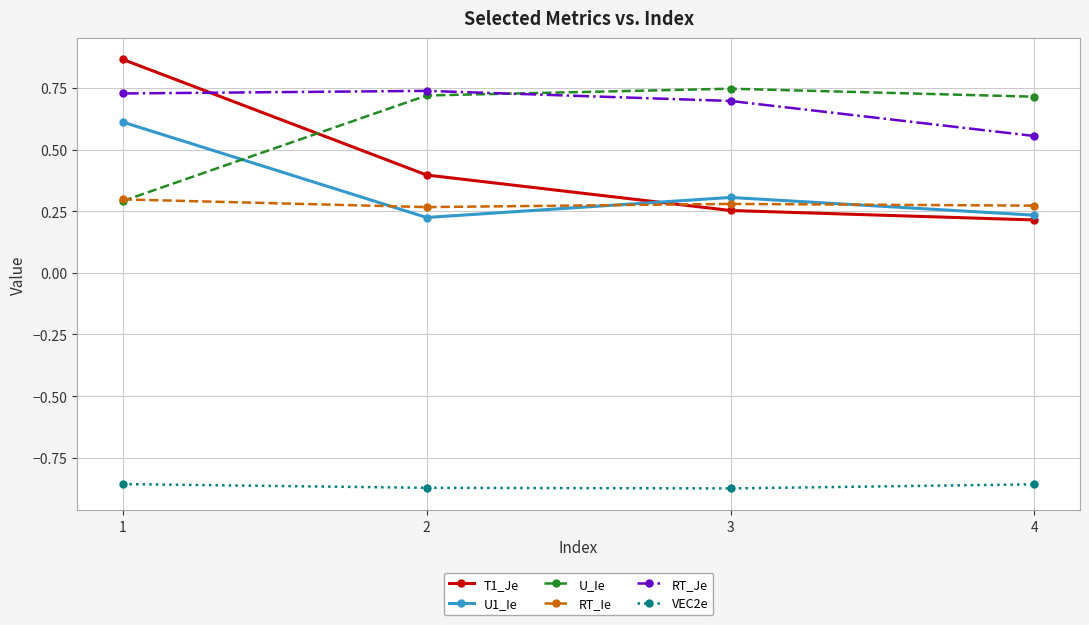

In U_Ie, how many points are higher than both neighbors (excluding endpoints)?

1